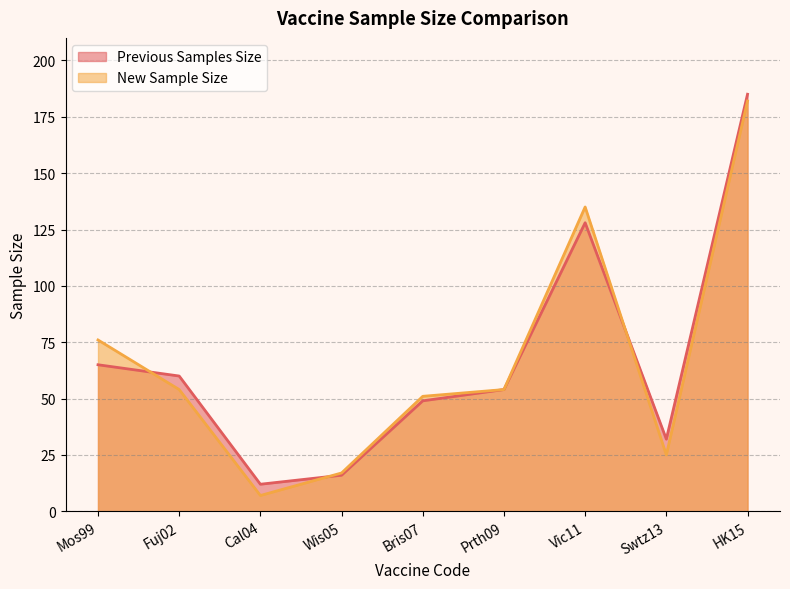

At how many categories does at least one series exceed 51?

5